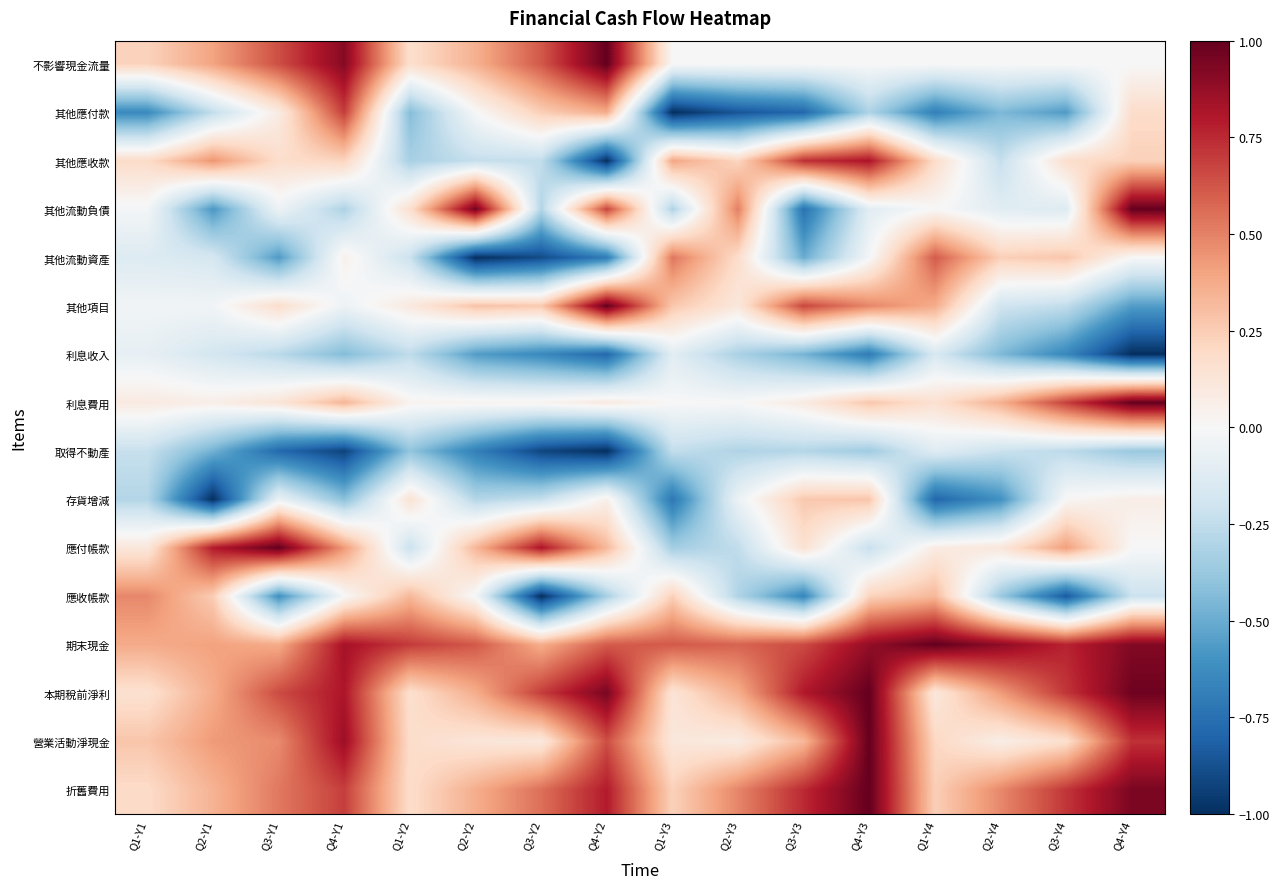

Count the number of categories in the chart.

16